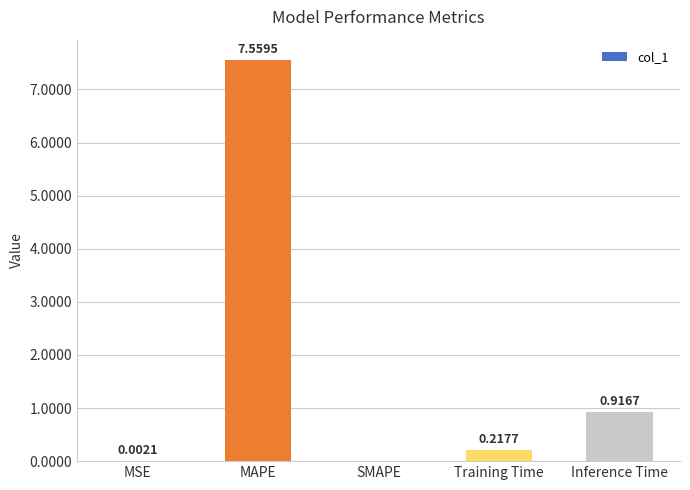

What is the sum of all values?

8.7